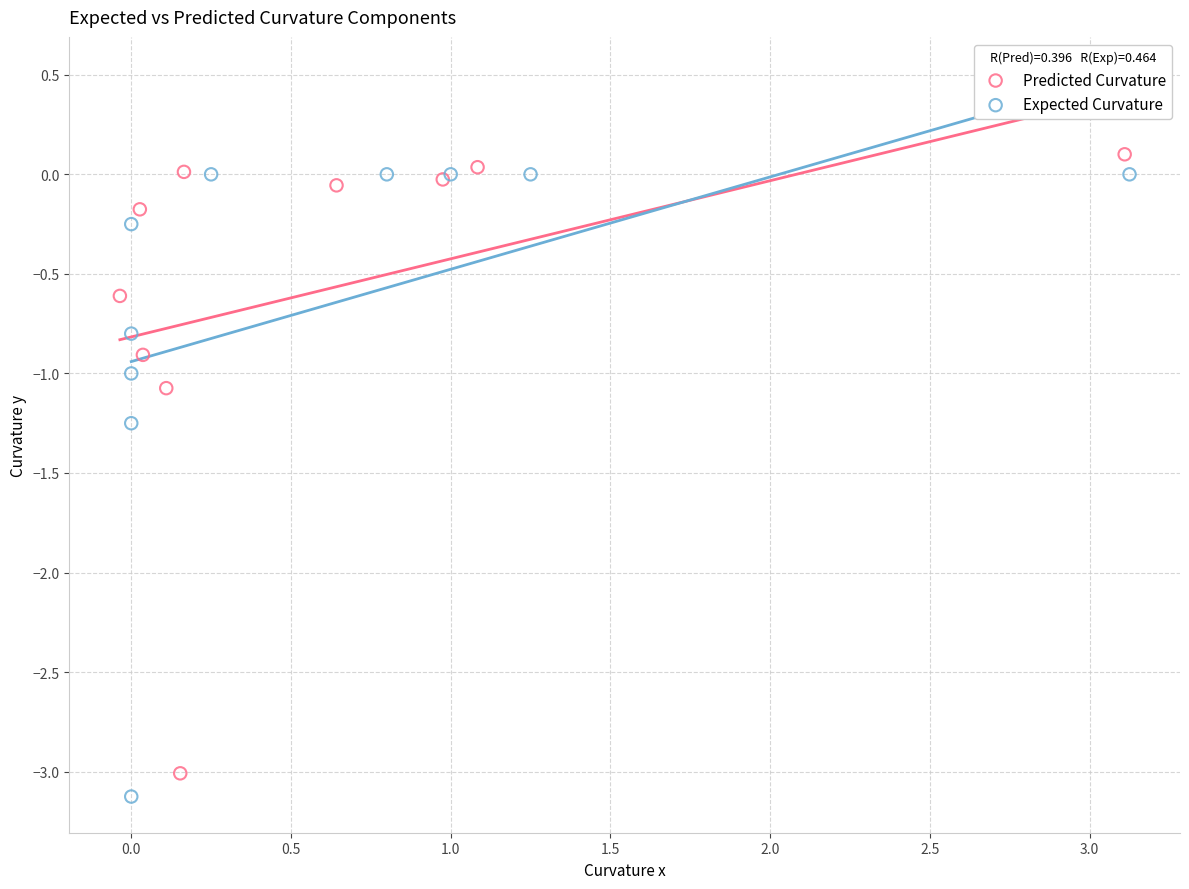

Which series contains the highest Y value?

Predicted Curvature